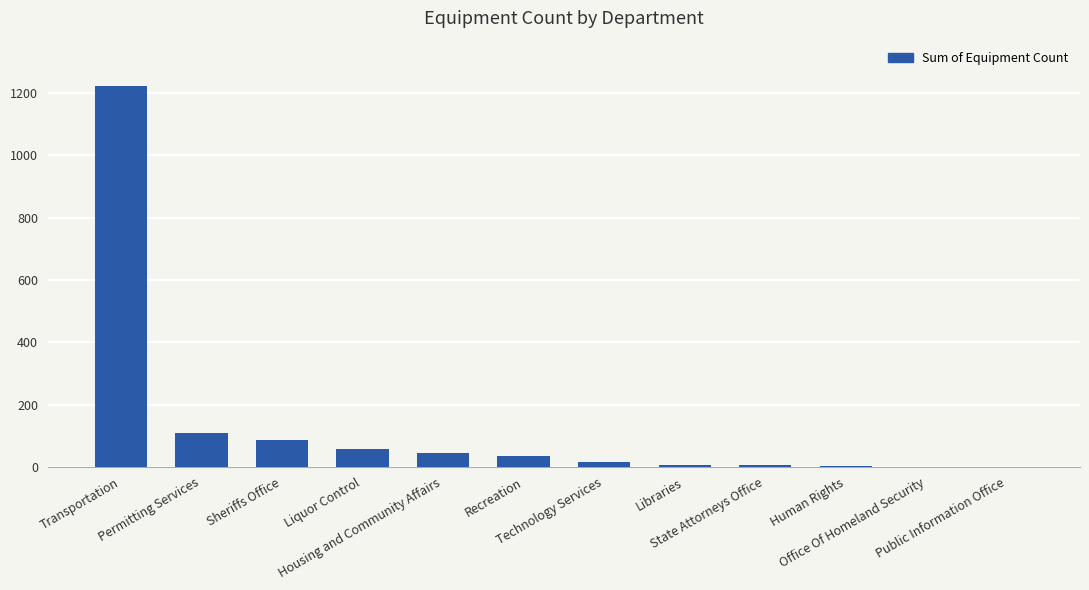

What is the greatest value displayed?

1221